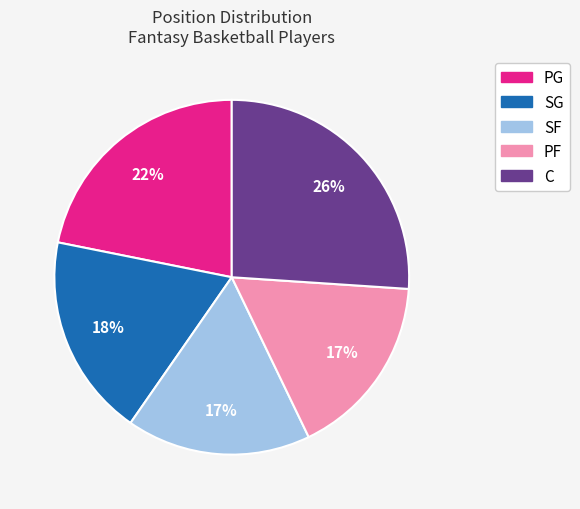

What percentage is the SF slice, to the nearest percent?

17%